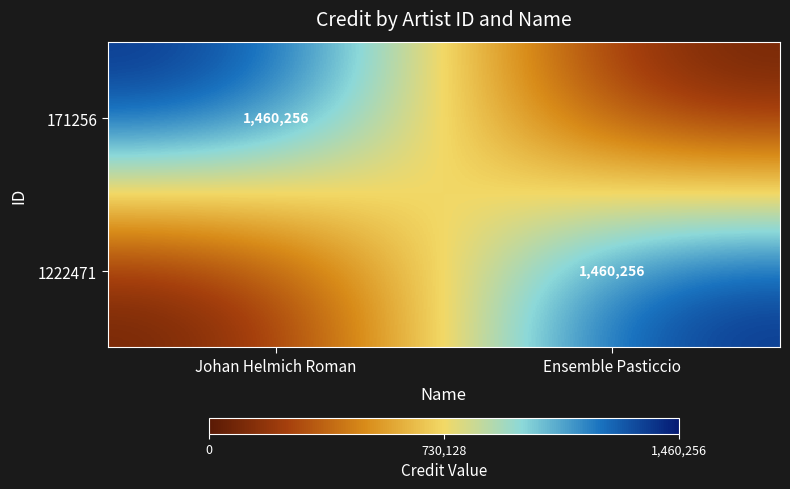

Is it true that 171256 equals 403088 at Johan Helmich Roman?

False